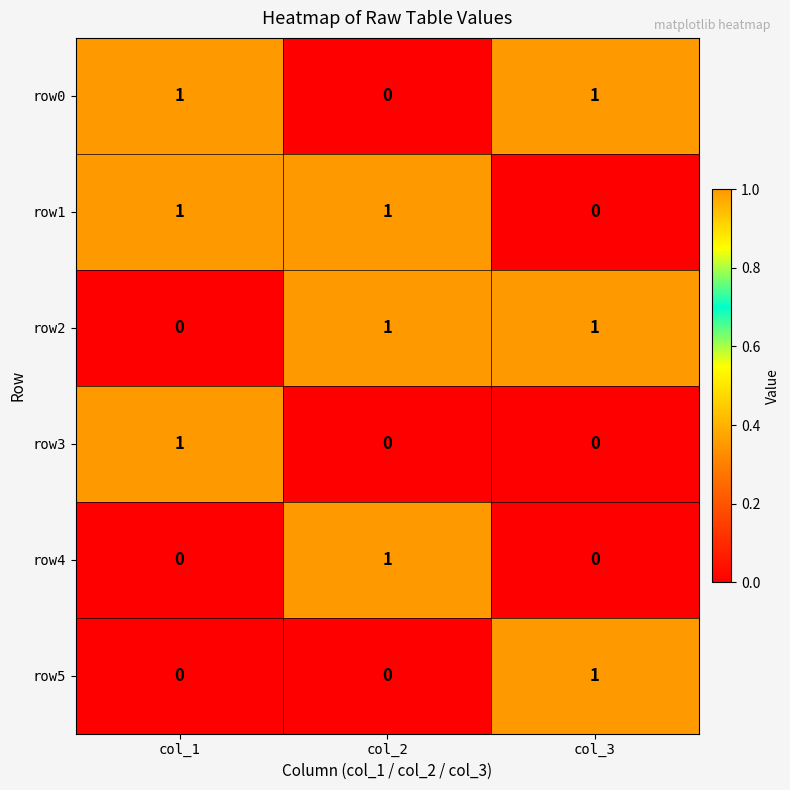

True or false: row0 has a value of 0 at col_2.

True